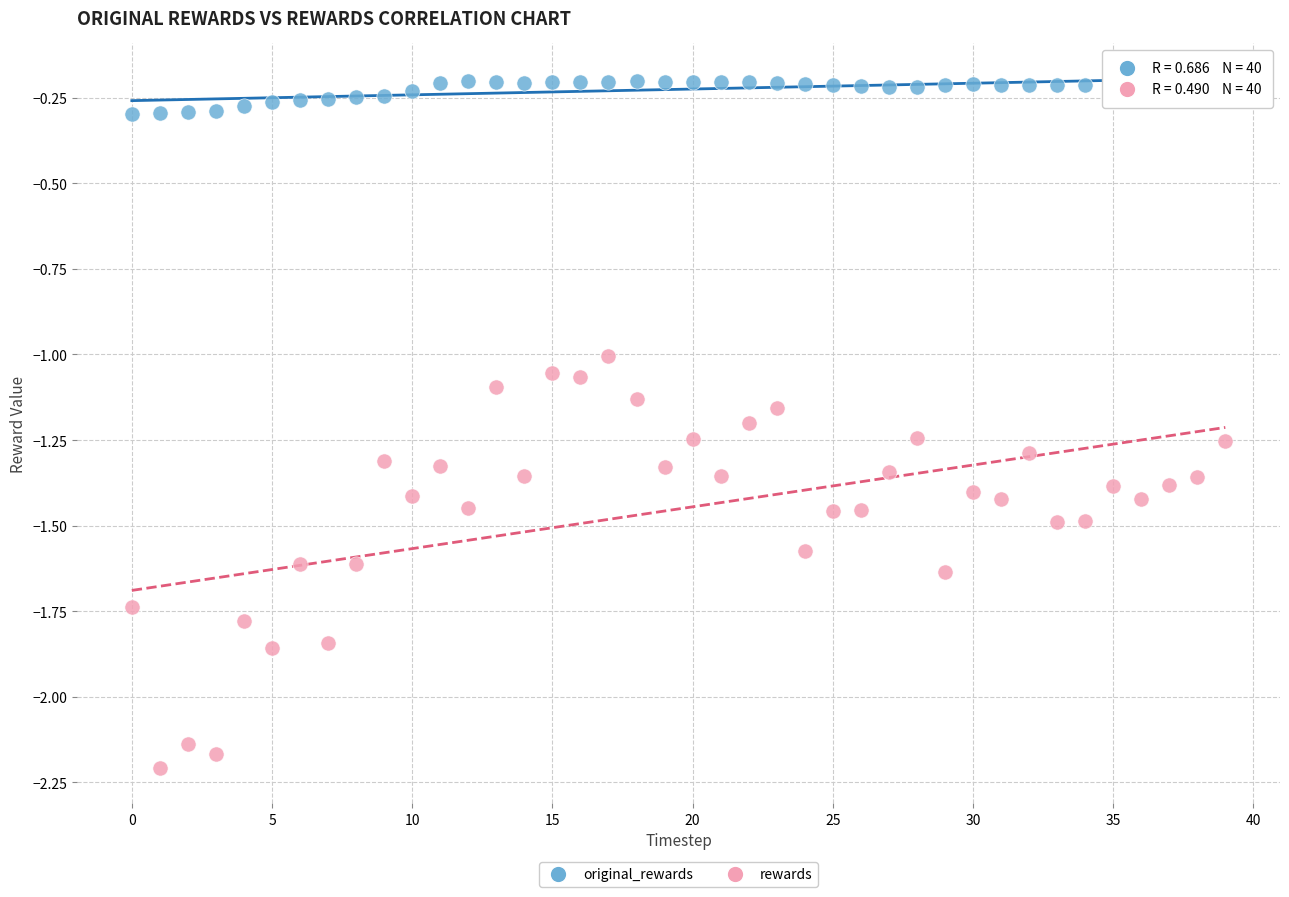

Which series contains the lowest Y value?

rewards